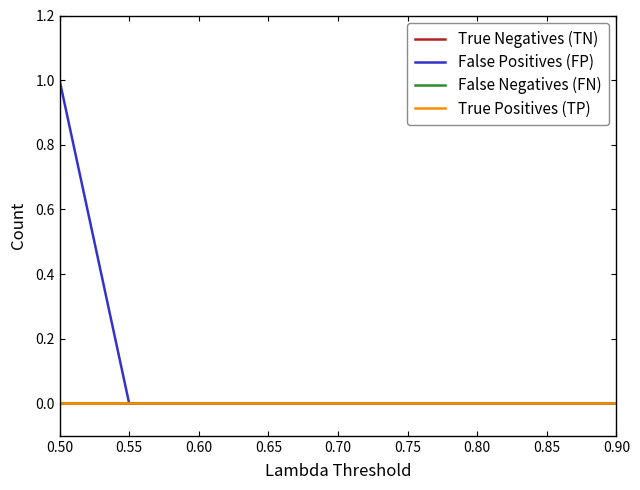

True or false: True Negatives (TN) has more than 1 interior local peaks.

False